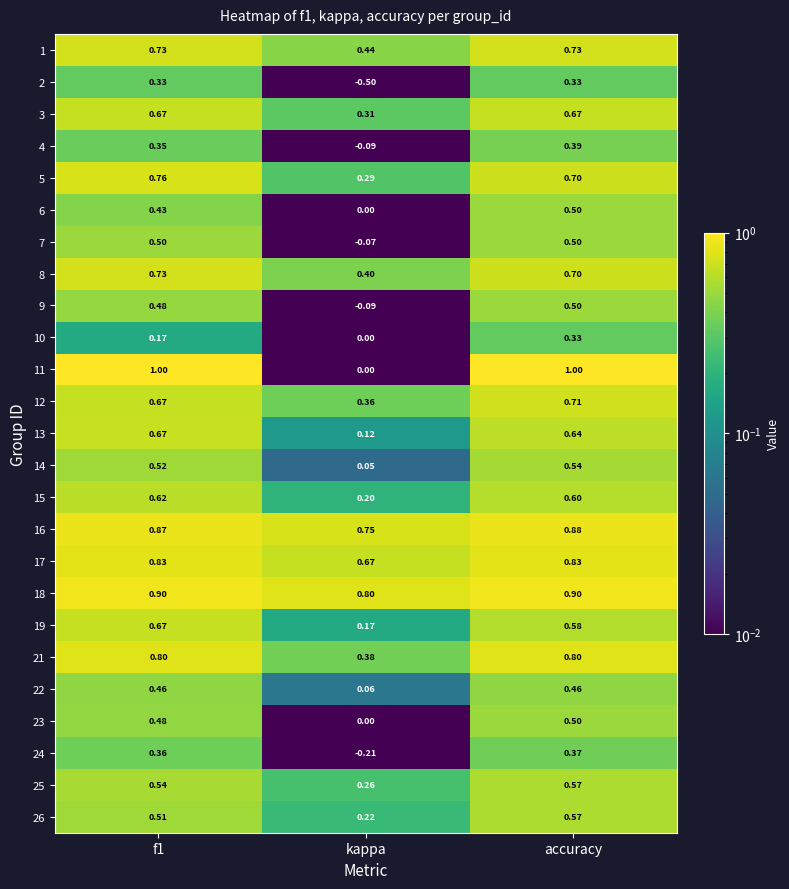

Where is 9 nearest to the value 0?

kappa